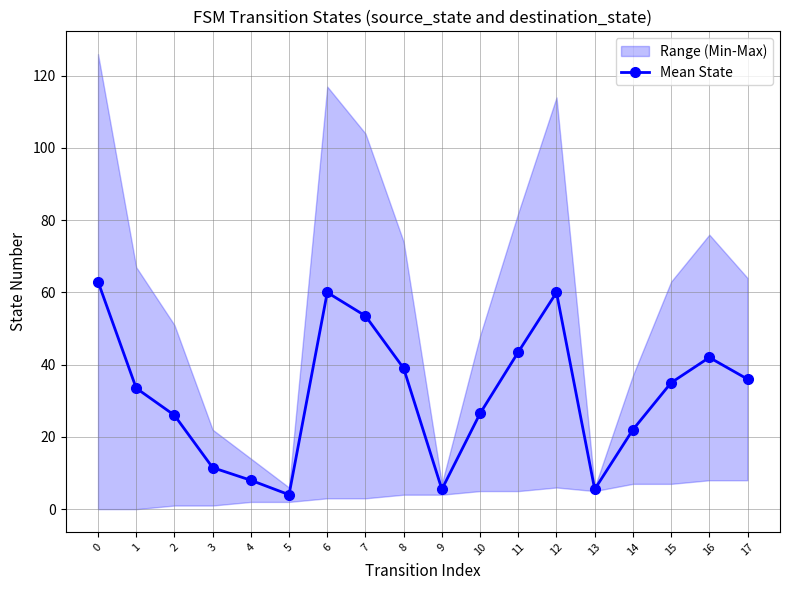

Rank the categories by value from lowest to highest.

5, 9, 13, 4, 3, 14, 2, 10, 1, 15, 17, 8, 16, 11, 7, 6, 12, 0